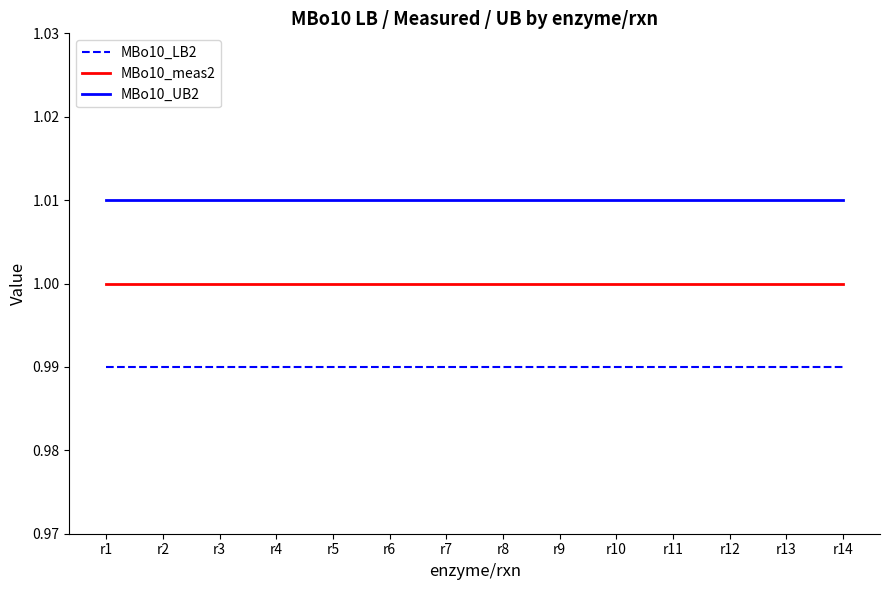

True or false: MBo10_LB2 and MBo10_meas2 intersect in this chart.

False